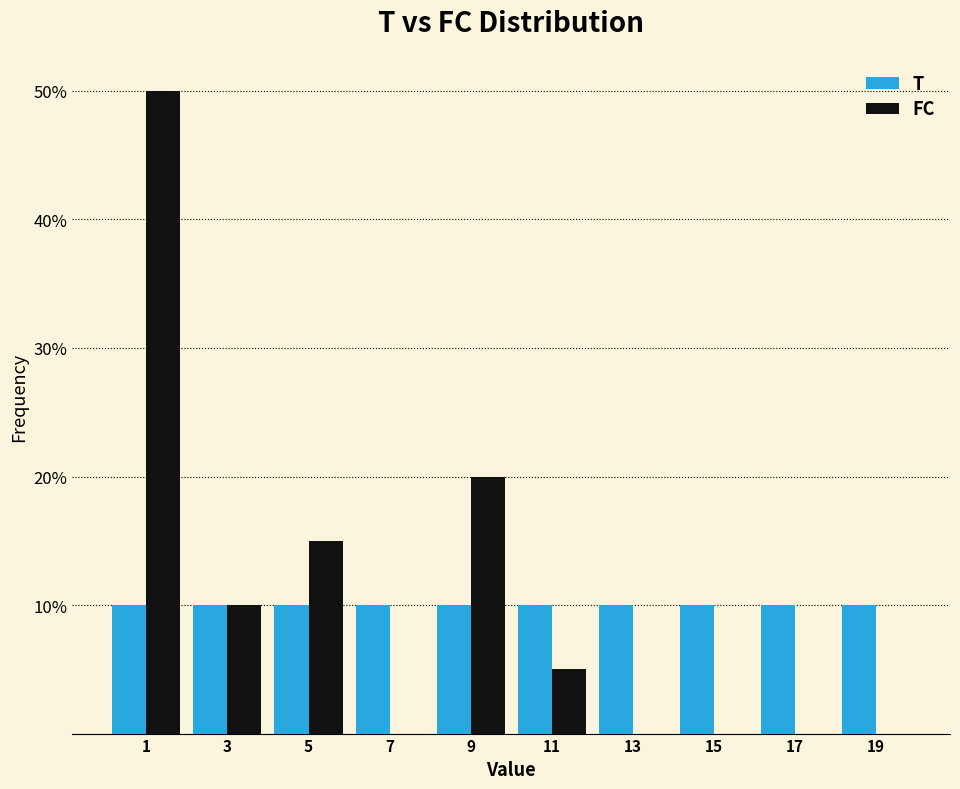

Reading left to right, list all the values displayed in this chart.

T: 1=10	3=10	5=10	7=10	9=10	11=10	13=10	15=10	17=10	19=10
FC: 1=50	3=10	5=15	7=0	9=20	11=5	13=0	15=0	17=0	19=0